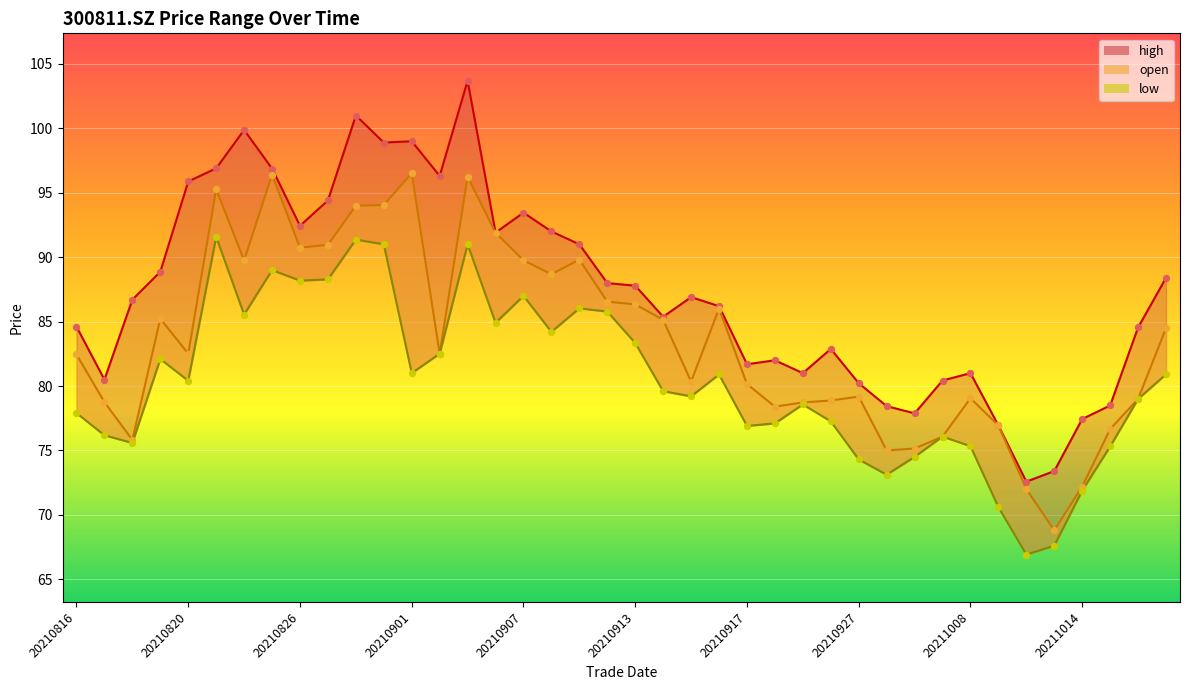

Approximately how many times larger is the value at 39 compared to 20210907?

1.0